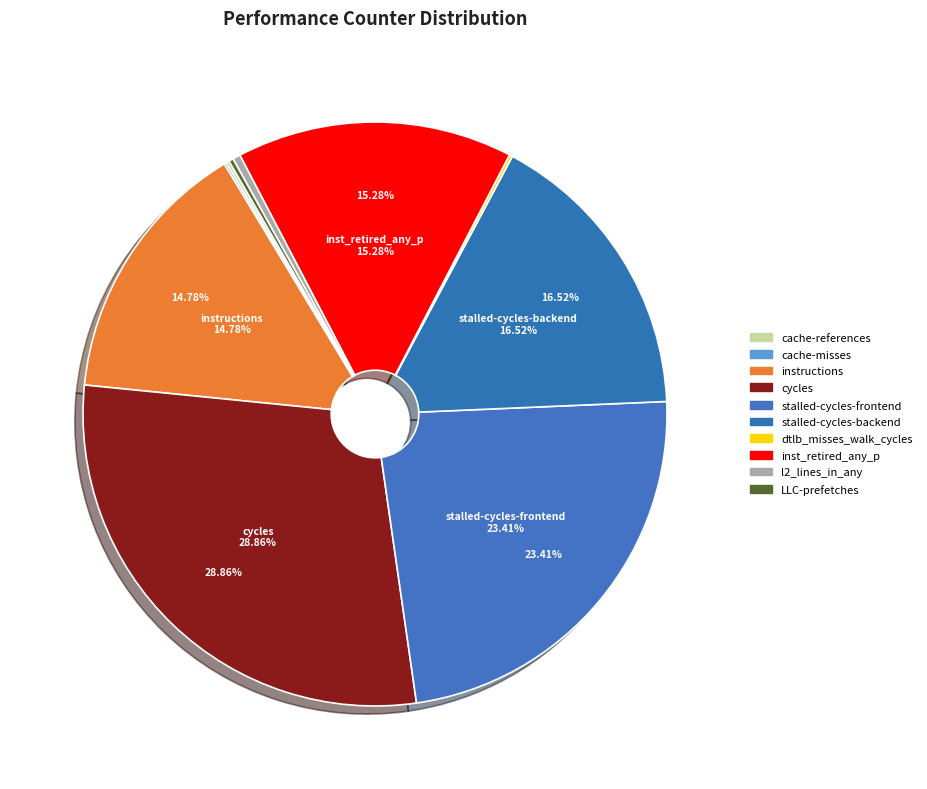

Count the number of slices in the pie.

10